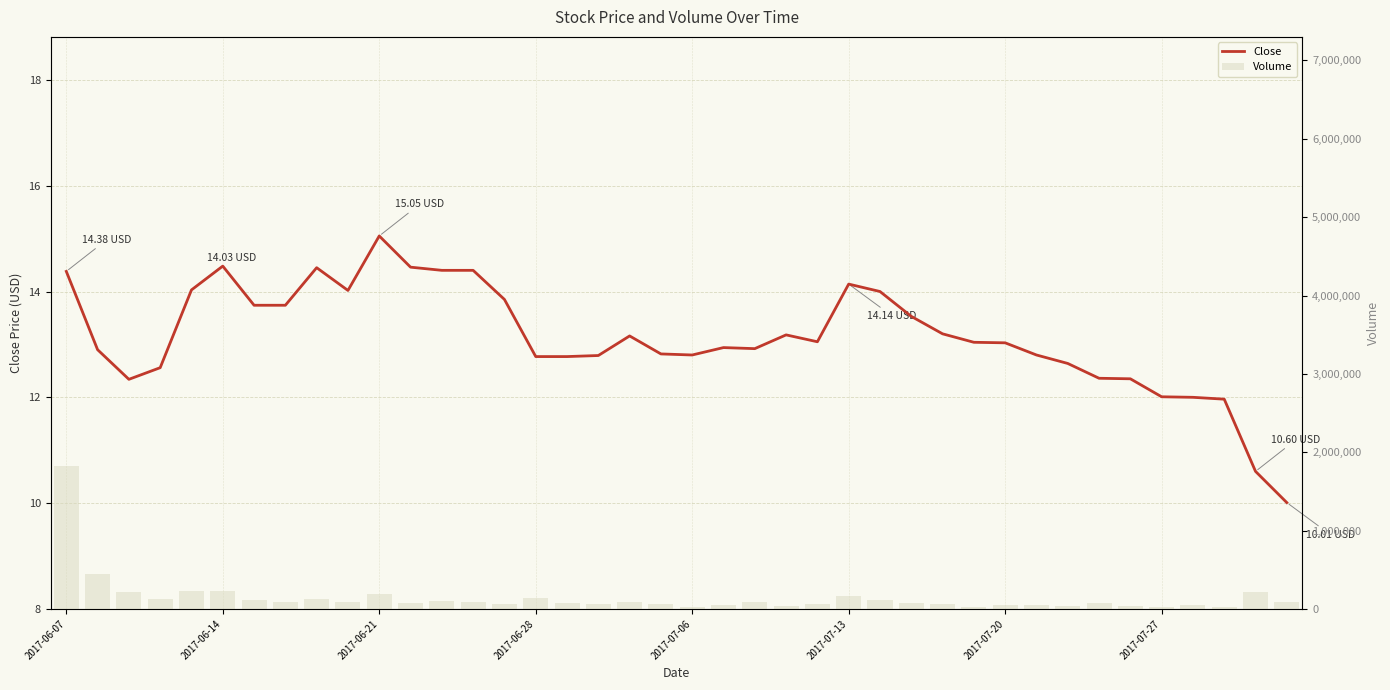

Which series has the largest total across all categories?

Volume